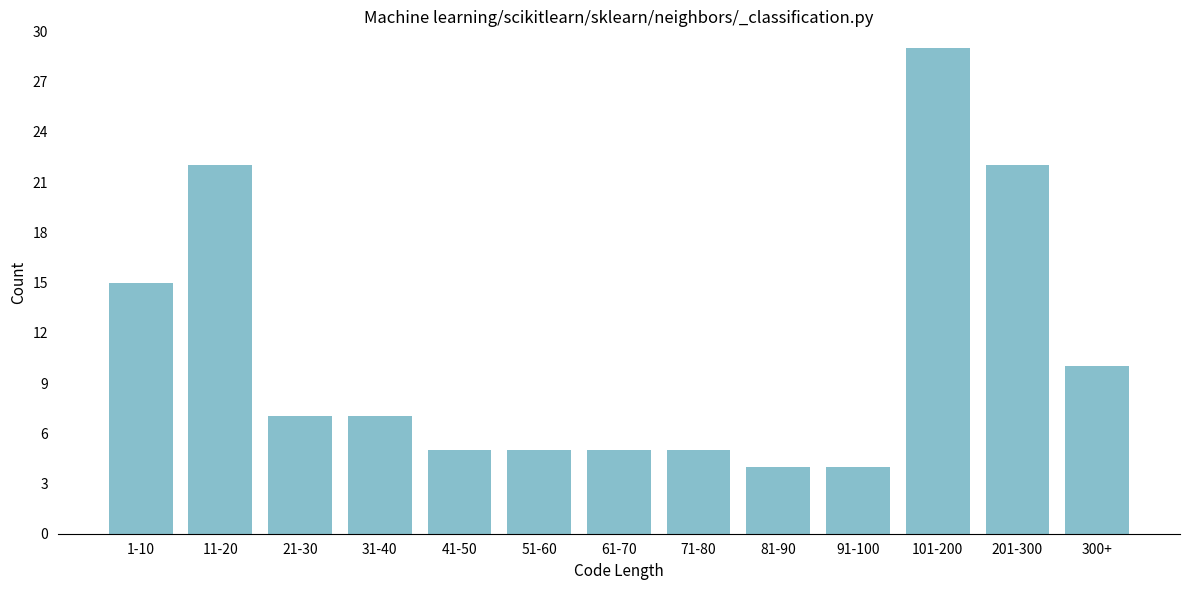

Reading left to right, extract all data points from this chart.

15	22	7	7	5	5	5	5	4	4	29	22	10